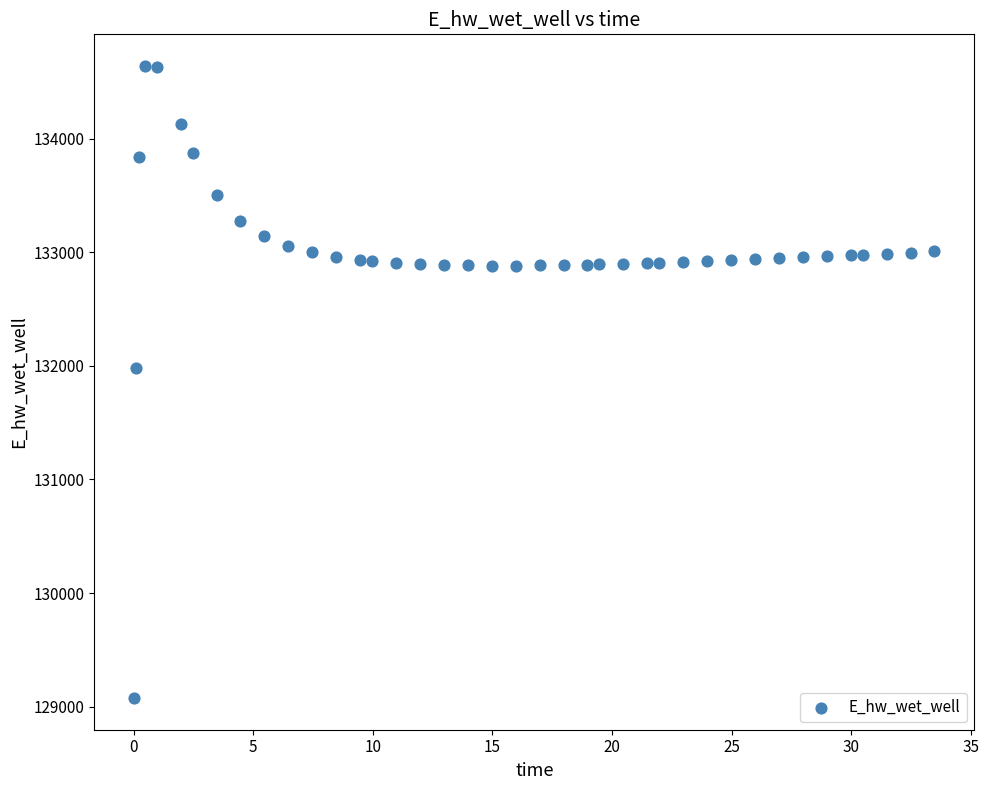

What Y value in the scatter plot is closest to 131857?

131978.3